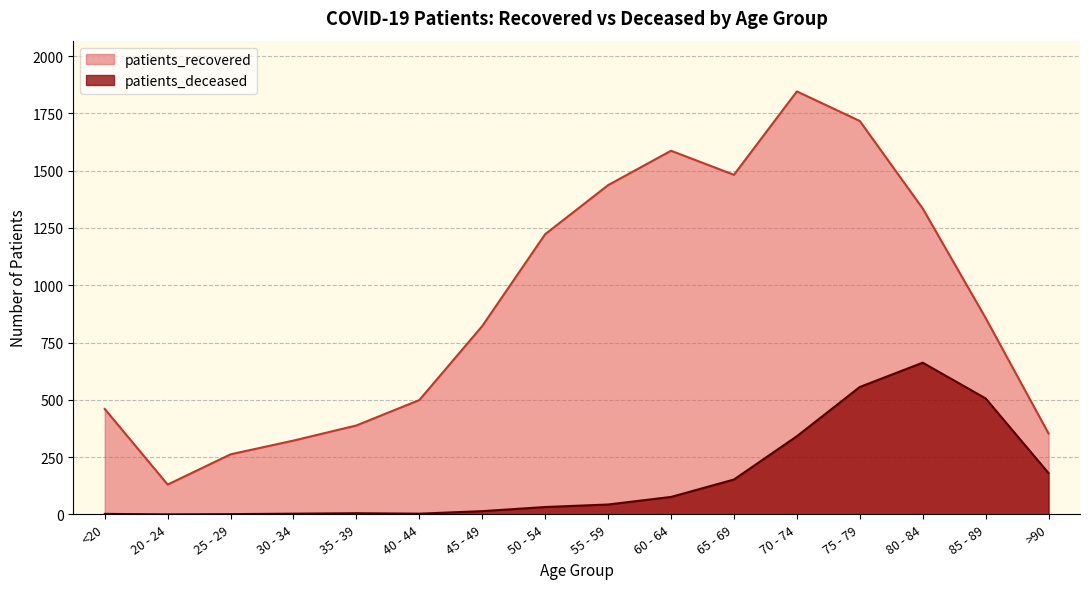

Does the chart display data point markers on the line(s)?

No